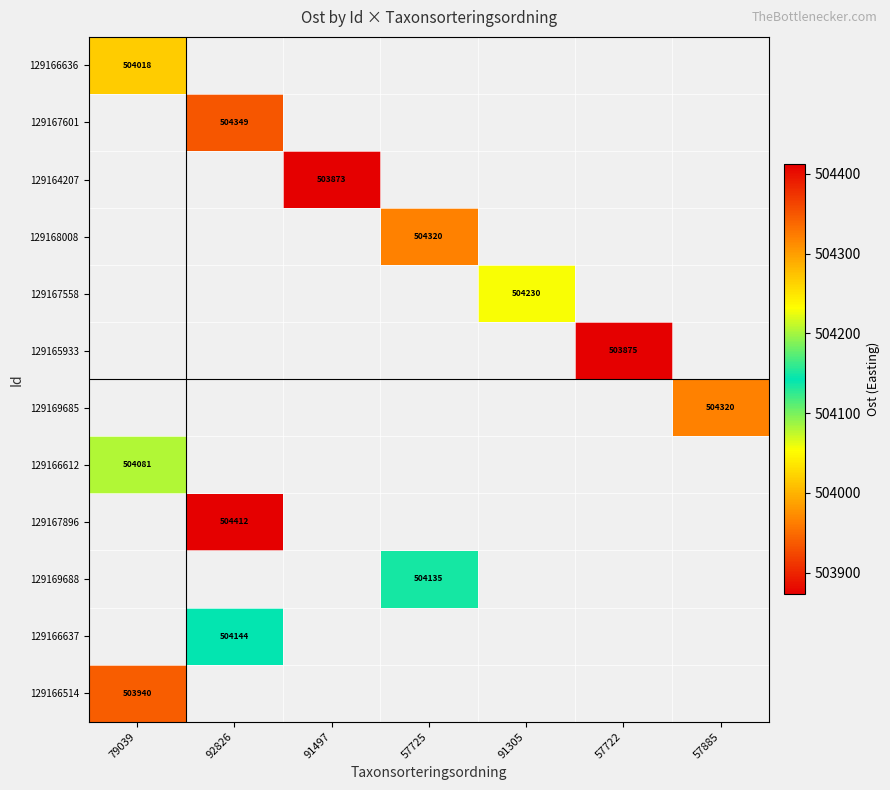

True or false: 129166637 has a value of 742365 at 92826.

False